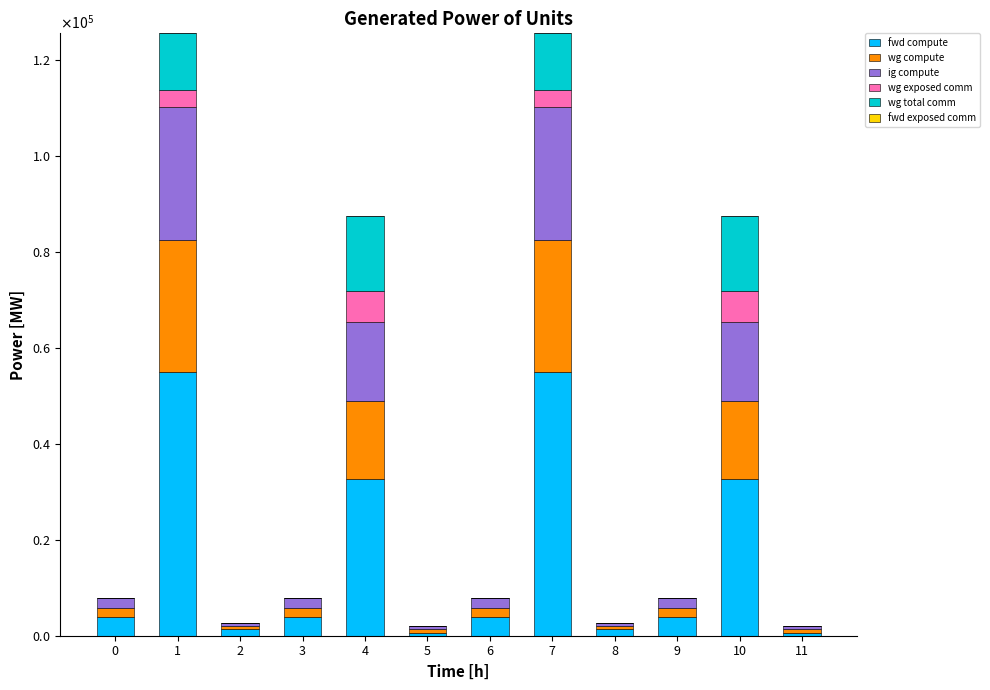

What is the lowest value of the fwd compute series?

654.7